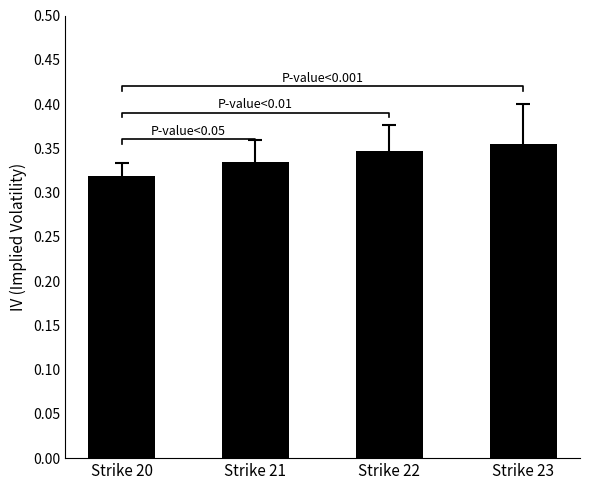

At which label is the value closest to 0?

Strike 20